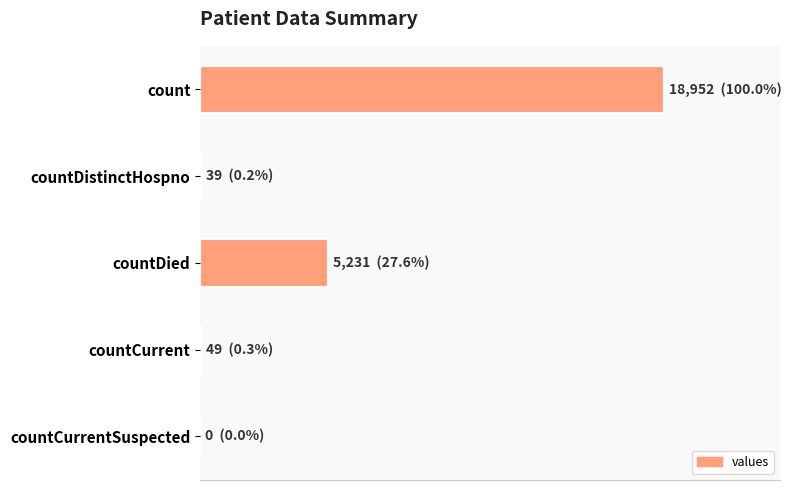

Are the bars horizontal?

Yes